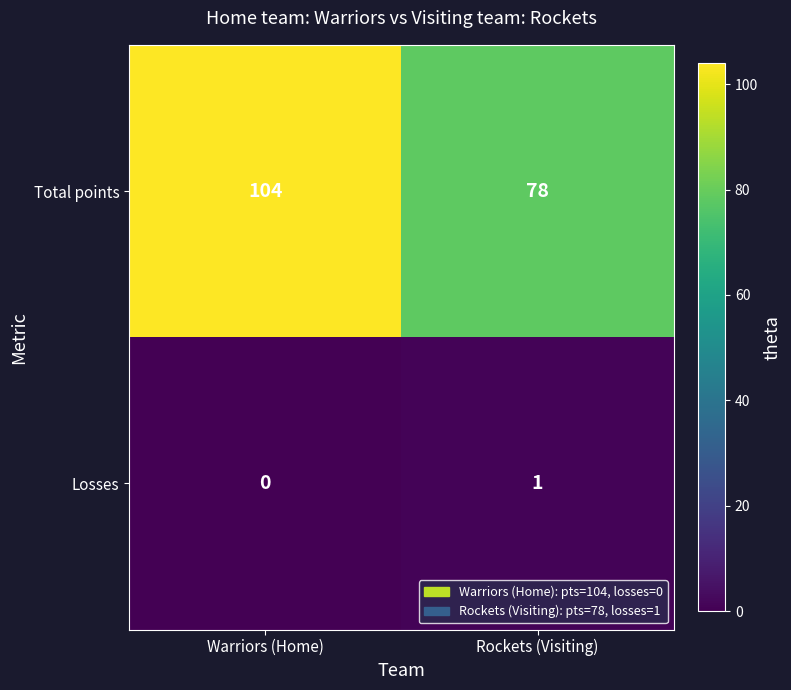

What is the sum of the Total points values at Warriors (Home) and Rockets (Visiting)?

182